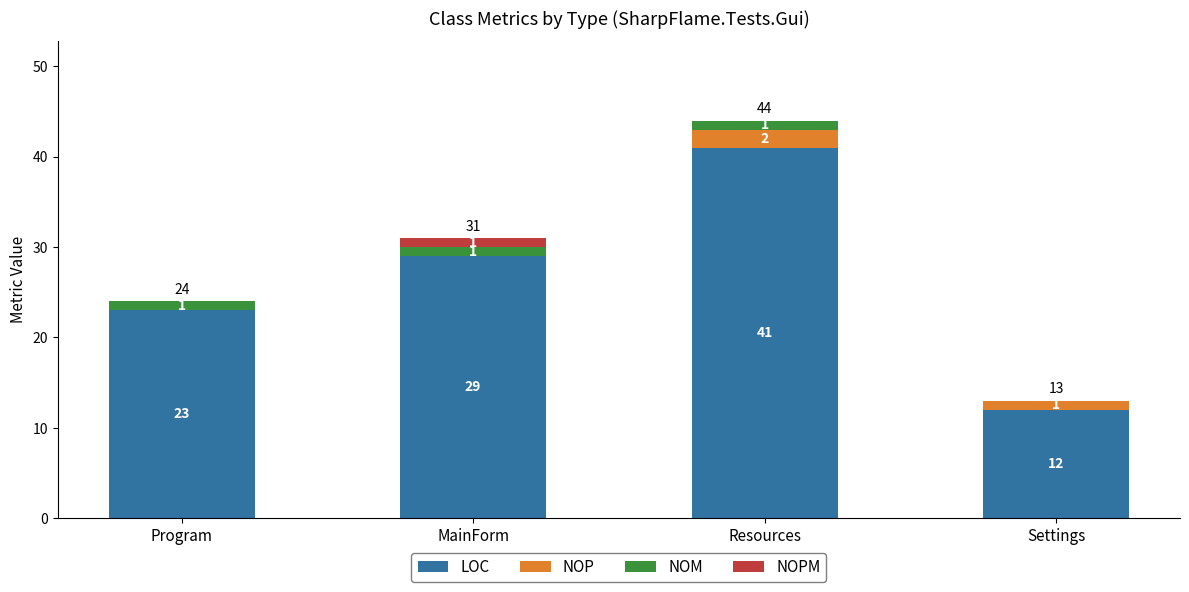

The value of LOC at Resources is 41. True or false?

True